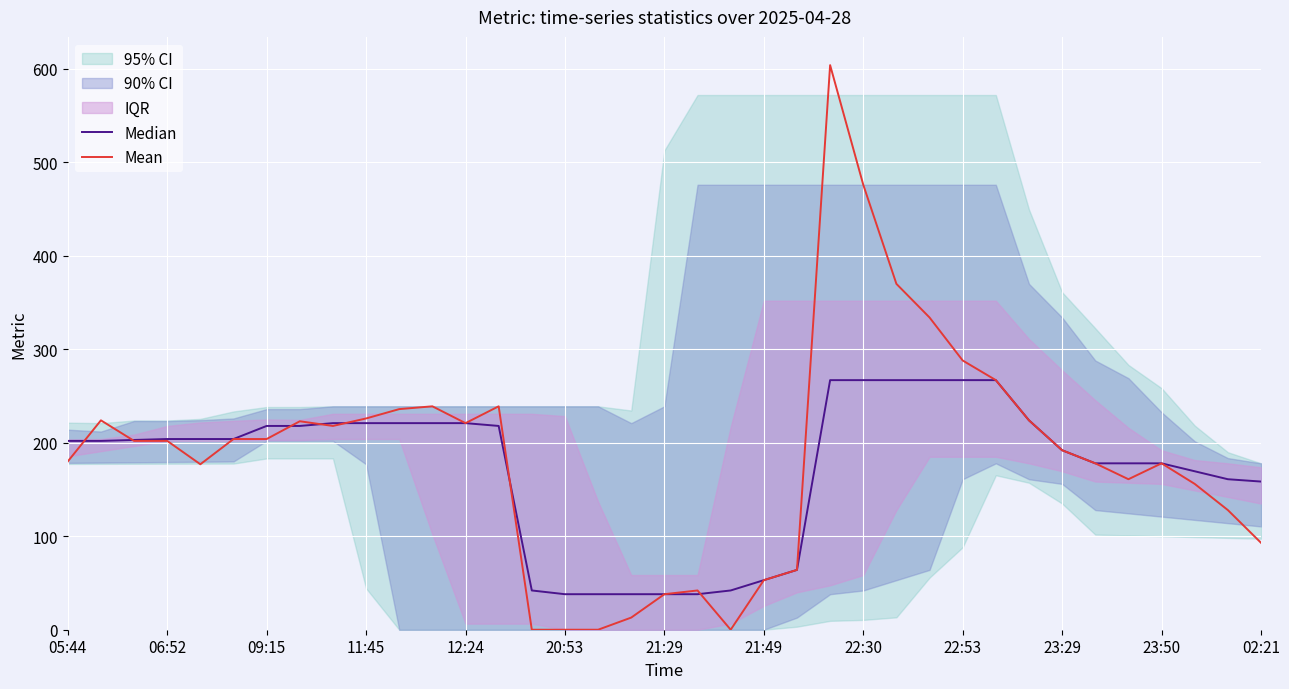

Which has a higher value, 23:29 or 15?

23:29